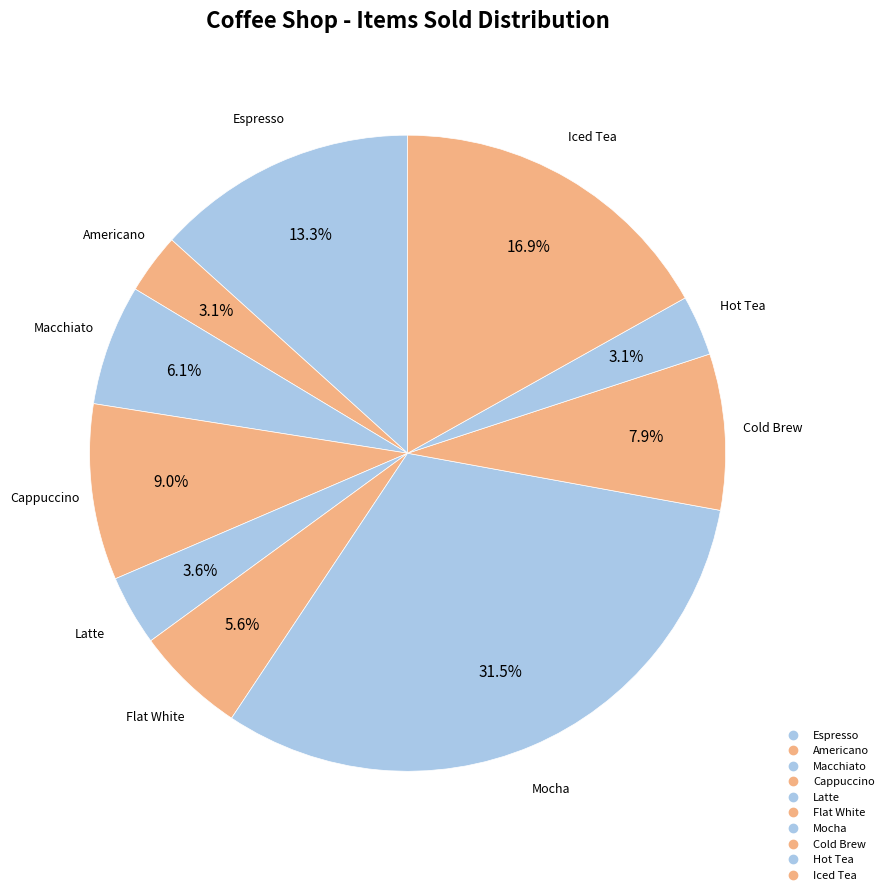

What is the smallest slice in the pie chart?

Americano